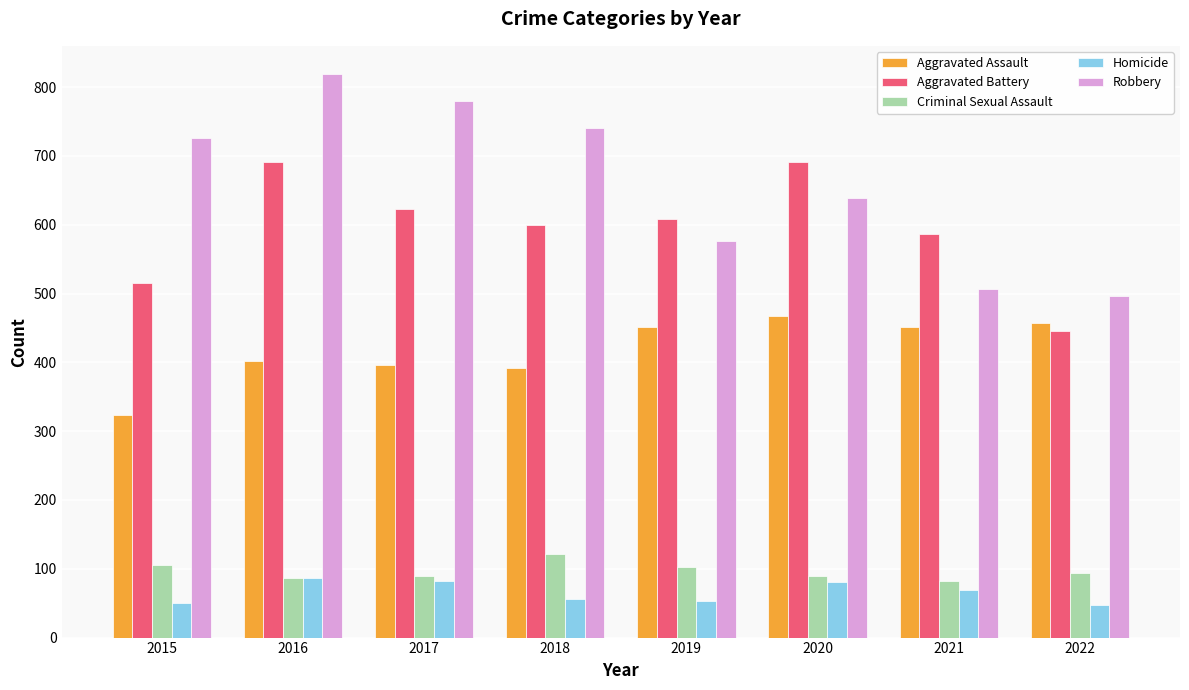

What is the spread (max minus min) of values at 2020?

610